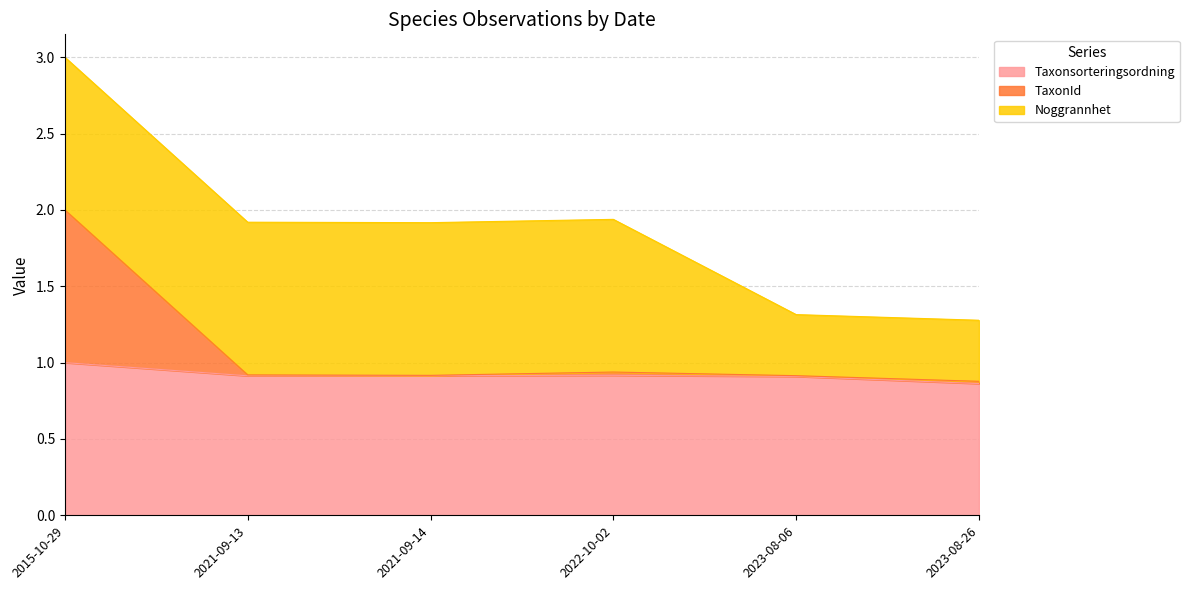

At which category does TaxonId reach its first local valley?

2021-09-14